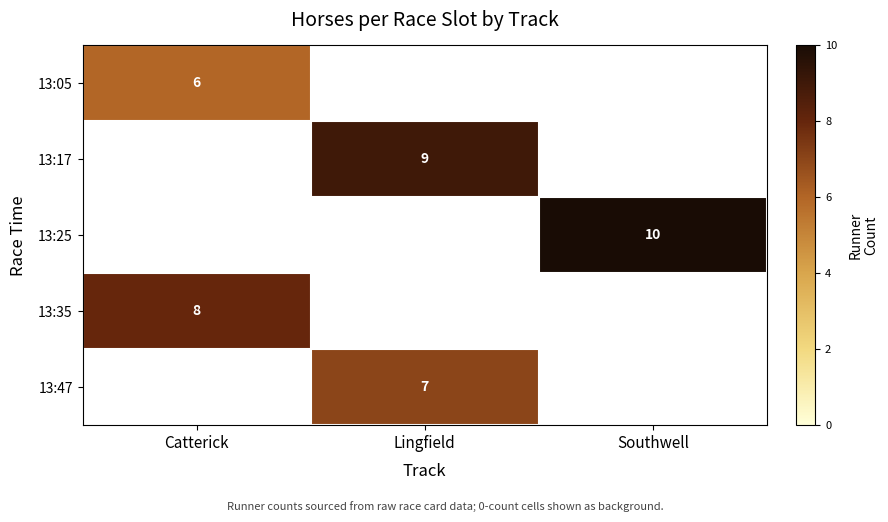

The value of 13:17 at Lingfield is 9. True or false?

True